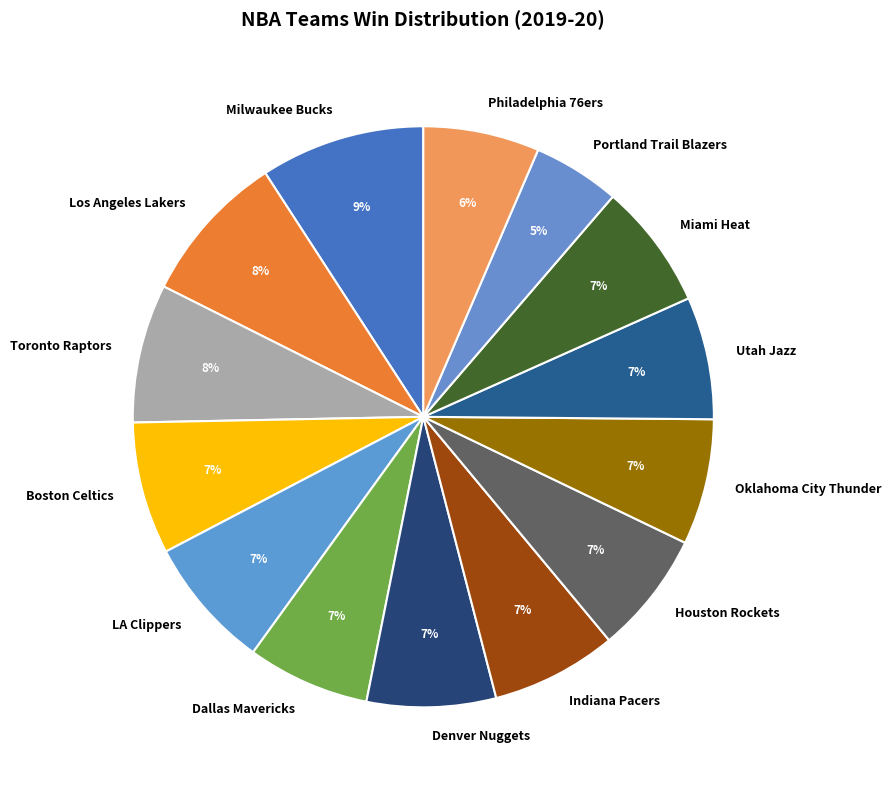

To the nearest percent, what is the average slice percentage?

7%